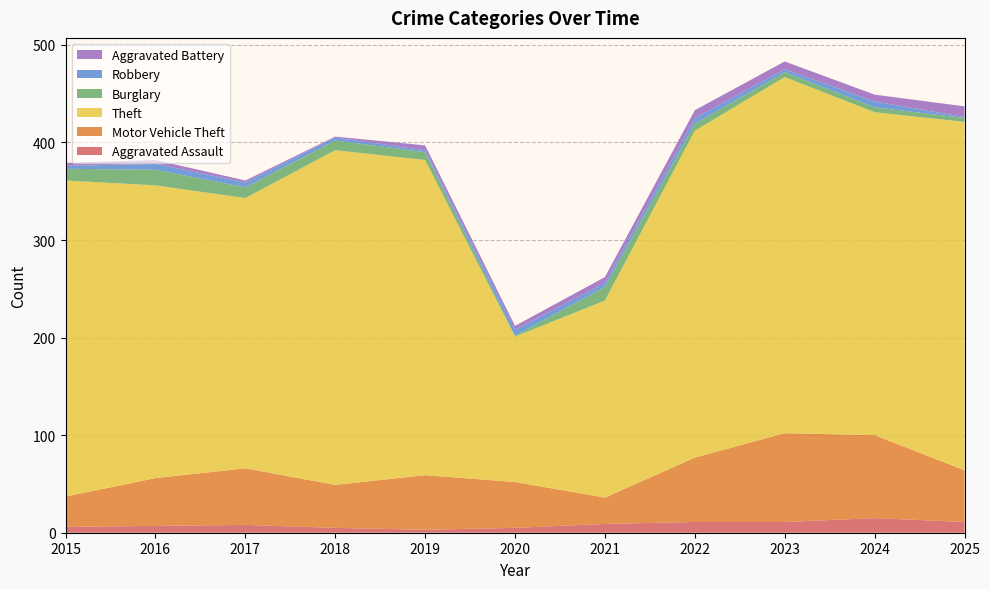

Reading left to right, extract all data points from this chart.

Aggravated Assault: 2015=6	2016=7	2017=8	2018=5	2019=3	2020=5	2021=9	2022=11	2023=11	2024=15	2025=11
Motor Vehicle Theft: 2015=31	2016=49	2017=58	2018=44	2019=56	2020=47	2021=27	2022=66	2023=91	2024=85	2025=53
Theft: 2015=324	2016=300	2017=277	2018=343	2019=323	2020=149	2021=202	2022=335	2023=365	2024=331	2025=357
Burglary: 2015=12	2016=16	2017=11	2018=10	2019=8	2020=1	2021=14	2022=7	2023=5	2024=5	2025=4
Robbery: 2015=3	2016=6	2017=5	2018=3	2019=2	2020=6	2021=4	2022=6	2023=3	2024=6	2025=1
Aggravated Battery: 2015=3	2016=4	2017=2	2018=1	2019=5	2020=4	2021=6	2022=8	2023=8	2024=7	2025=11